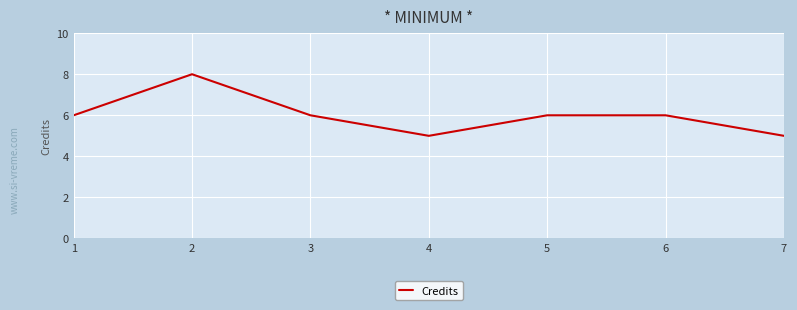

How many series are shown in this chart?

1